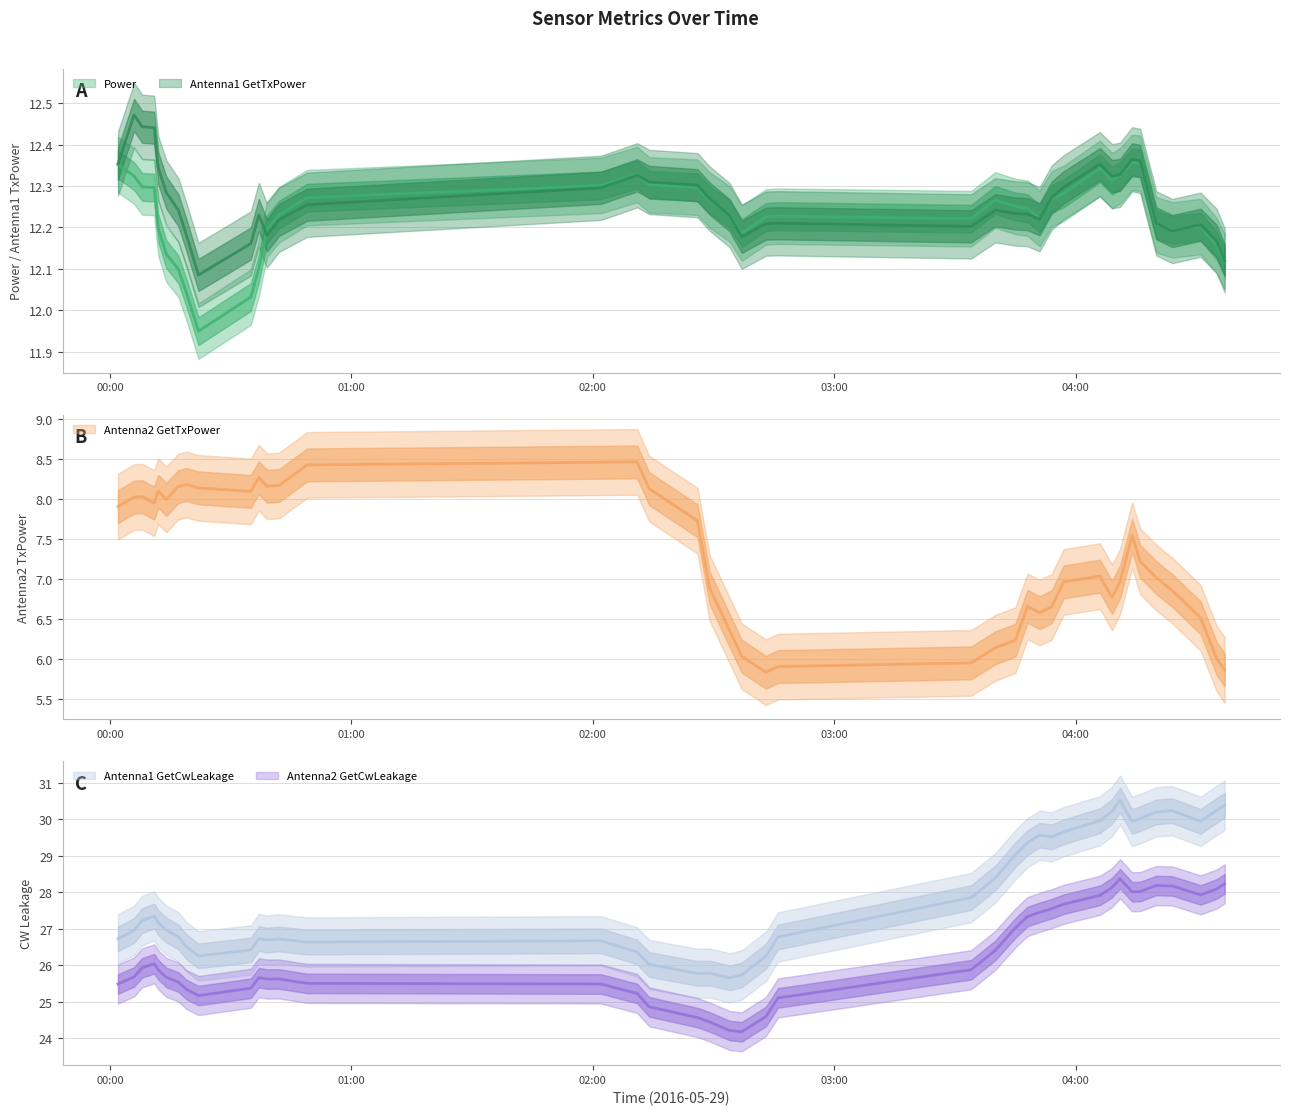

Count the number of data series in this chart.

5